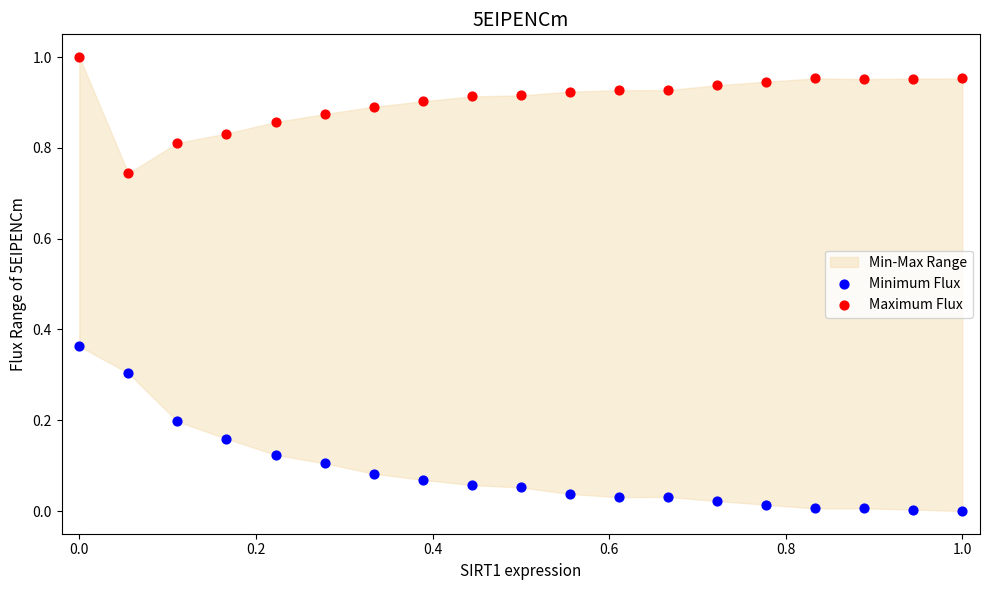

Which series reaches the maximum Y coordinate?

Maximum Flux